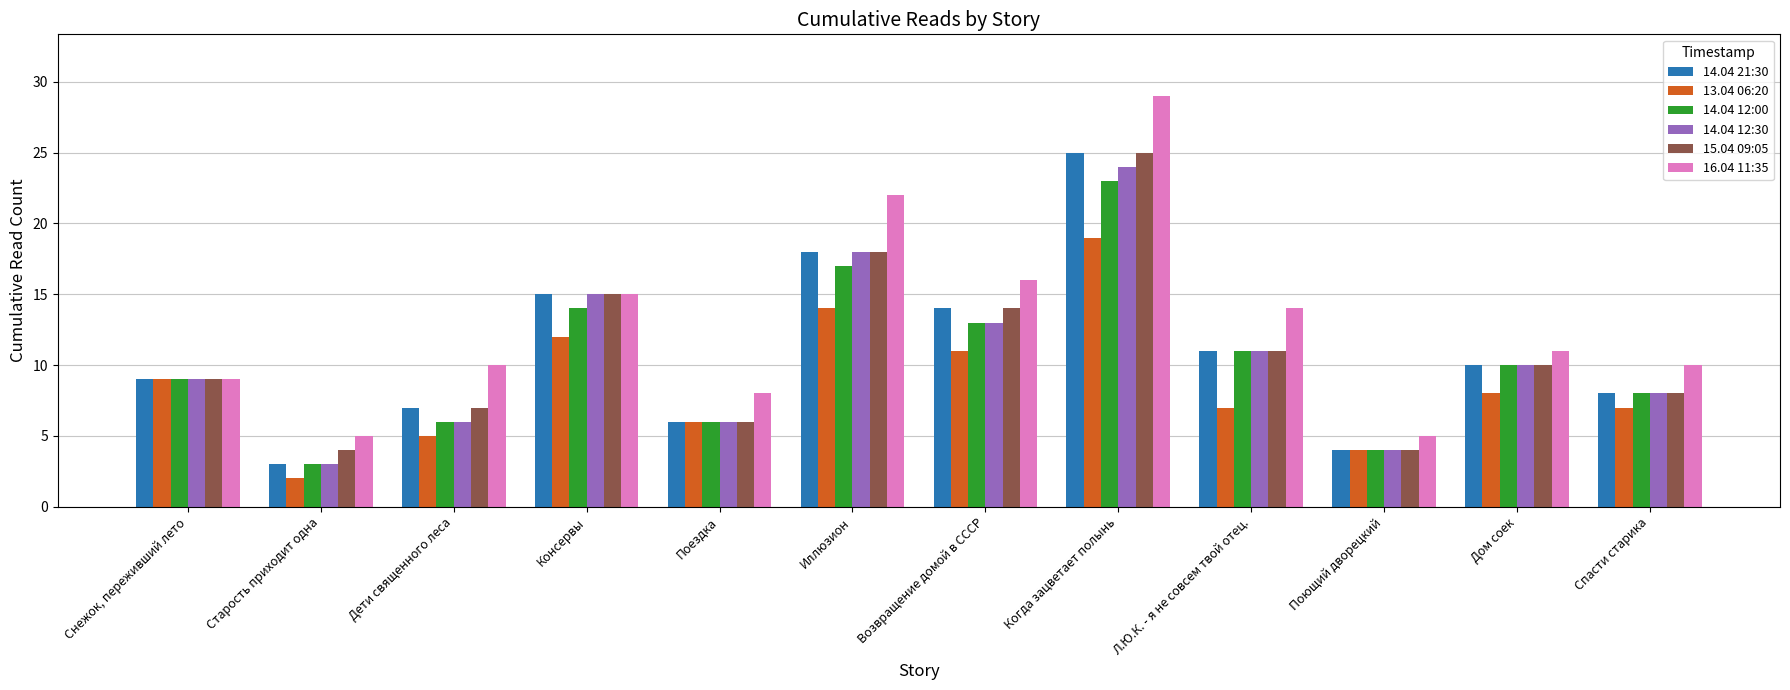

What is the highest value of the 14.04 12:00 series?

23